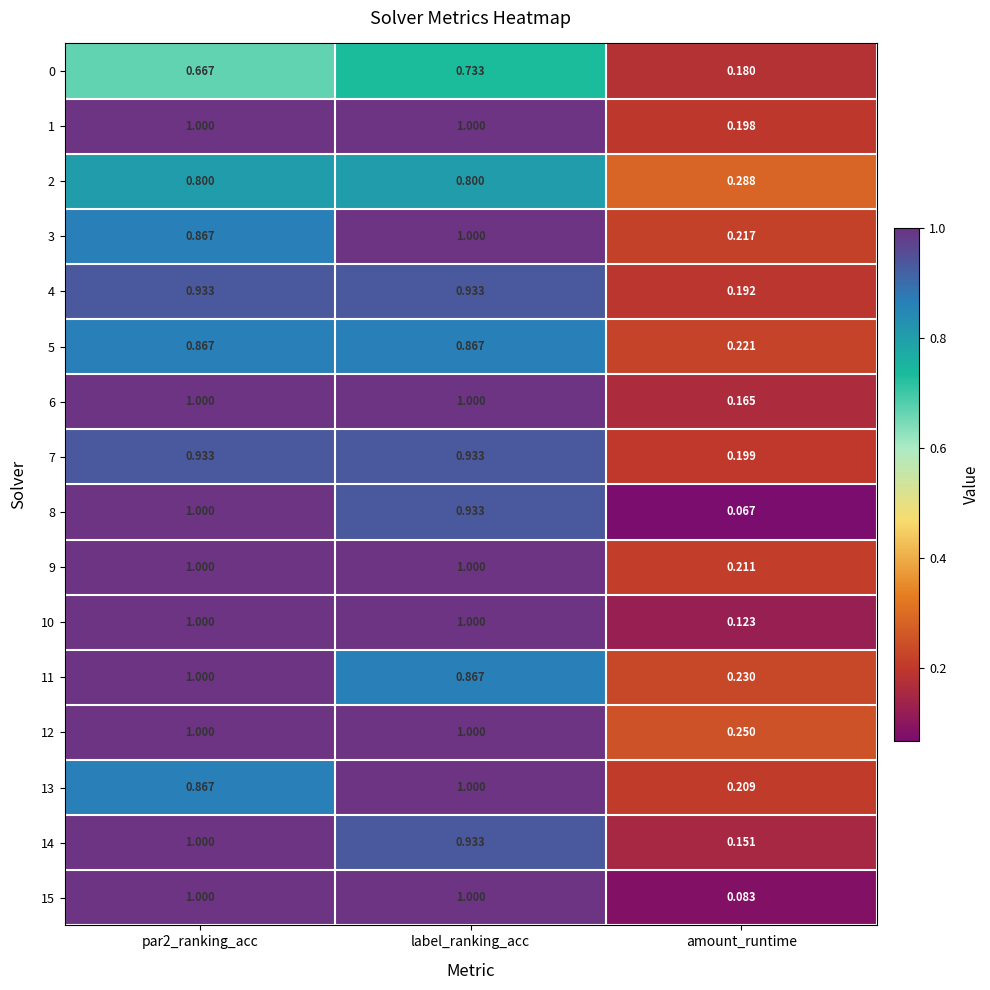

At which label is 14 closest to 0?

amount_runtime